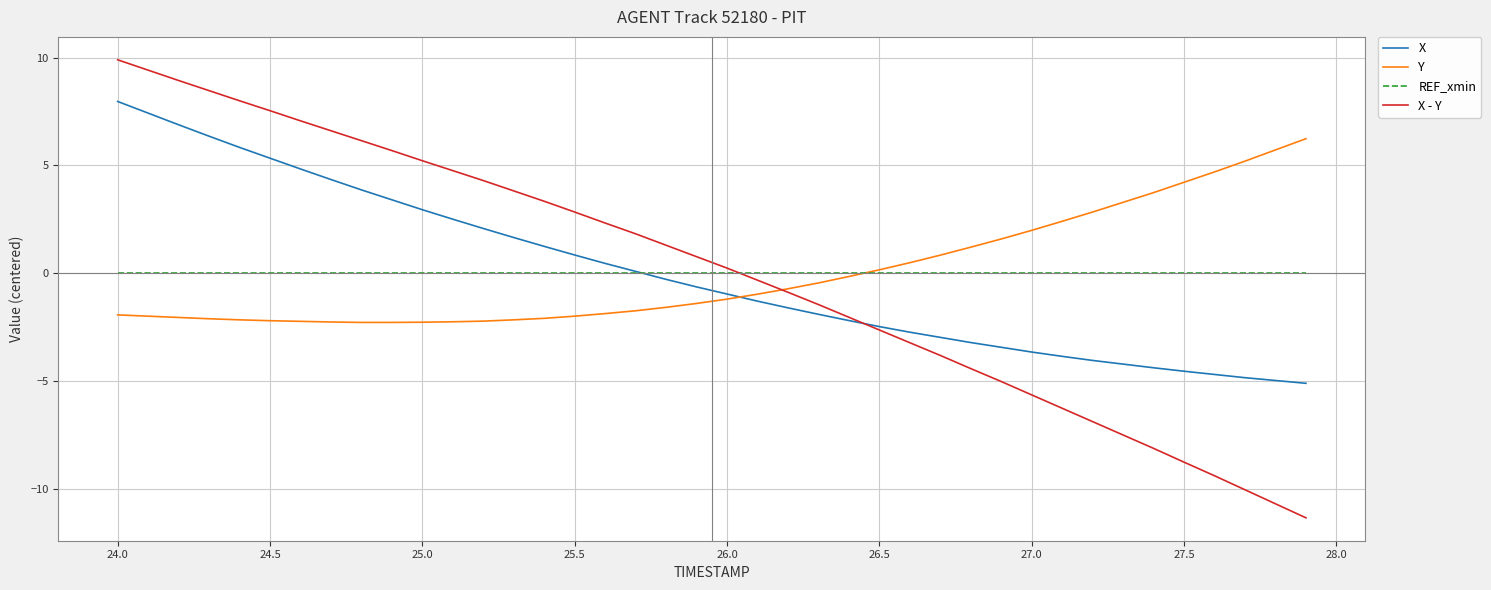

List the series in order of their peak value, lowest first.

REF_xmin, Y, X, X - Y